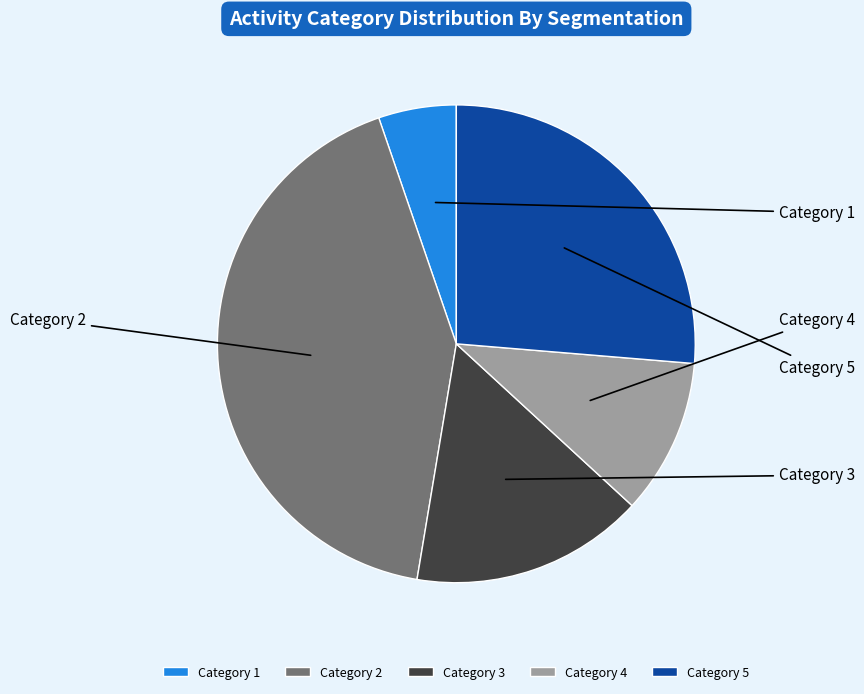

What percentage is the Category 2 slice, to the nearest percent?

42%